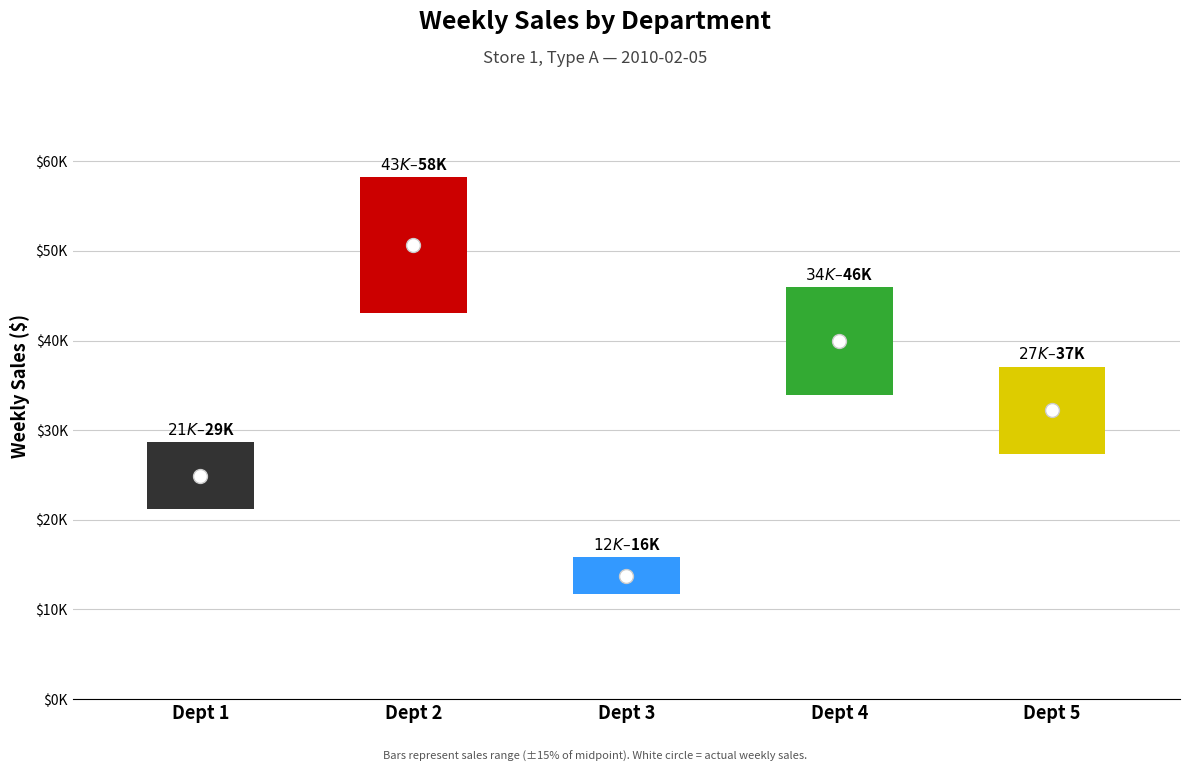

Where is the data nearest to the value 32172?

Dept 5